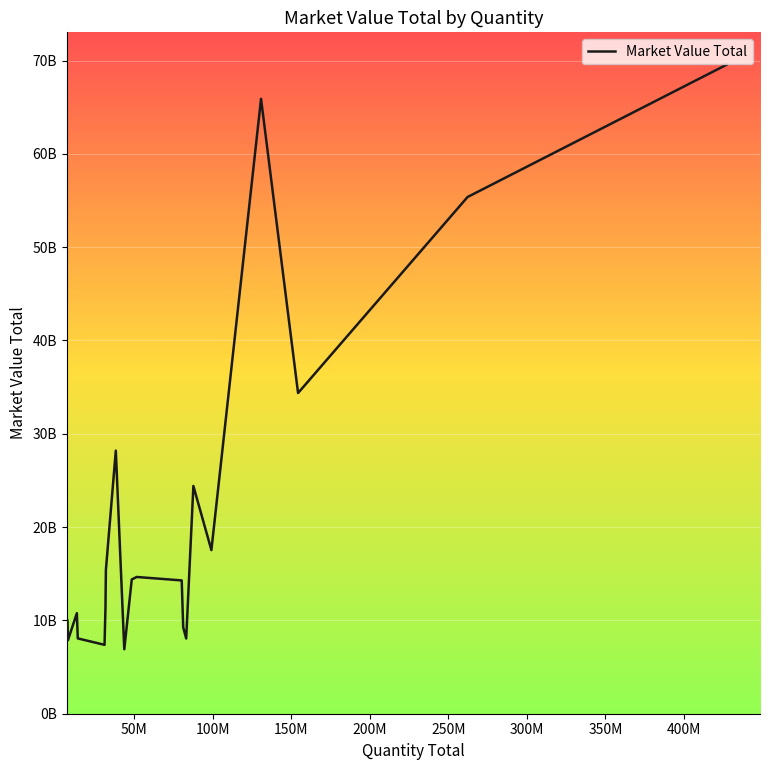

Does the chart display data point markers on the line(s)?

No